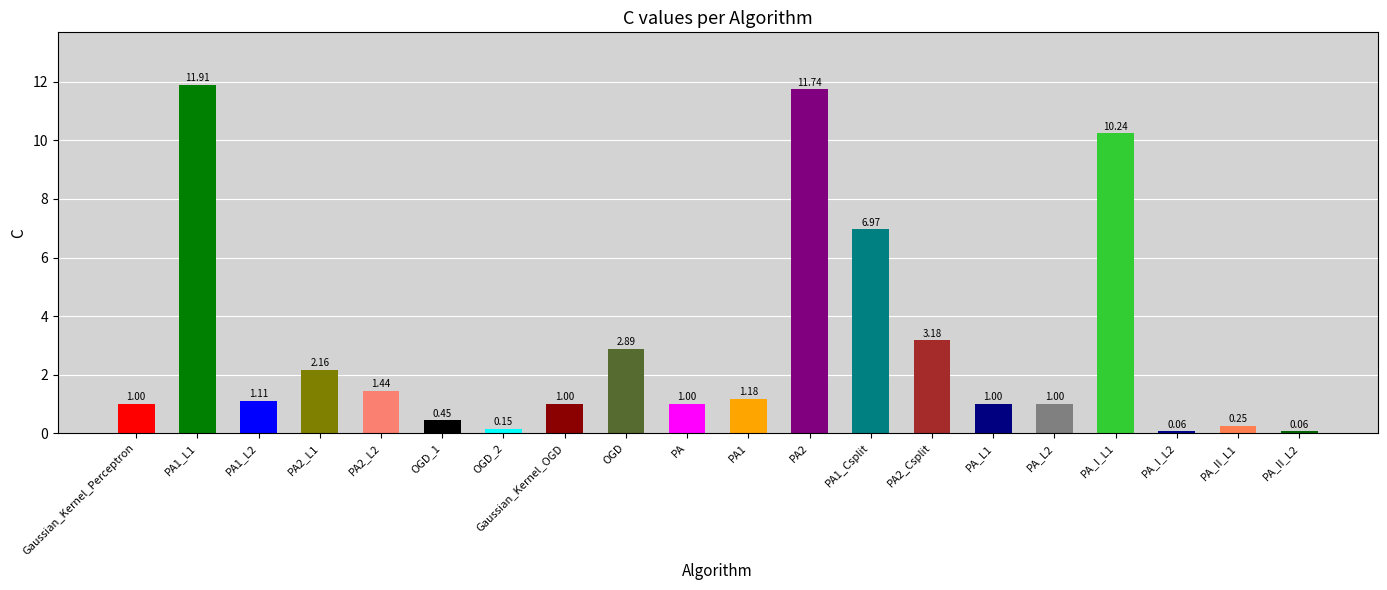

What is the value of the 2nd bar from the left?

11.9